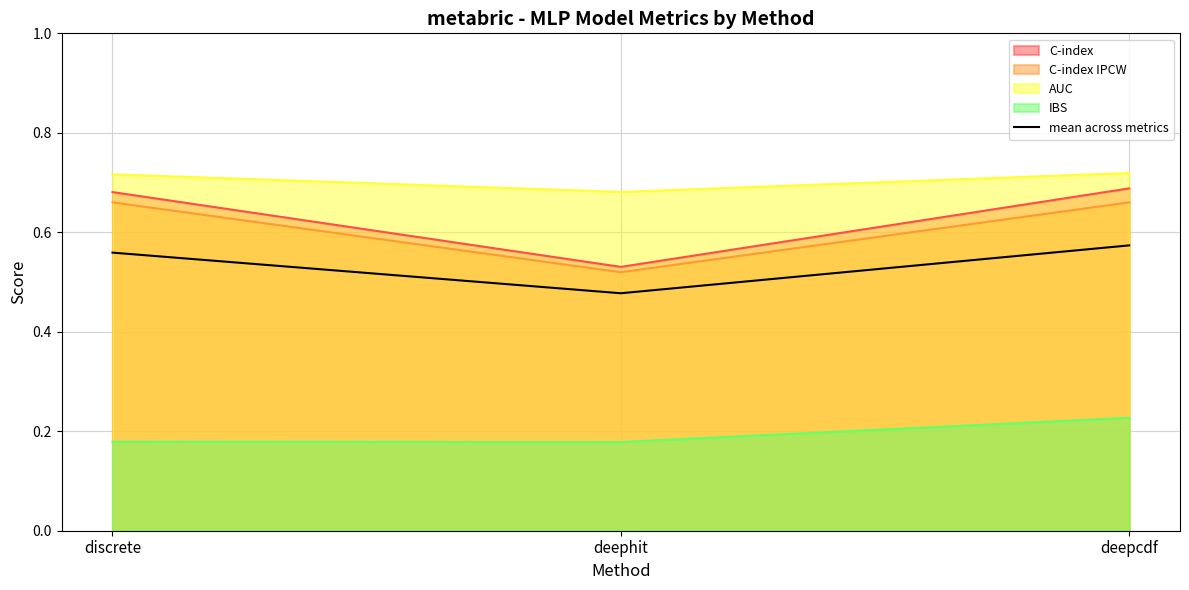

List the labels in order of value, largest first.

deepcdf, discrete, deephit